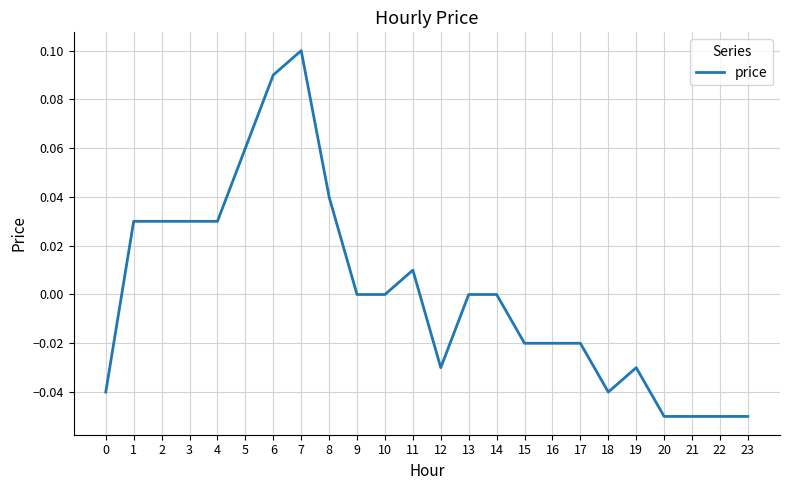

Which has a higher value, 3 or 20?

3